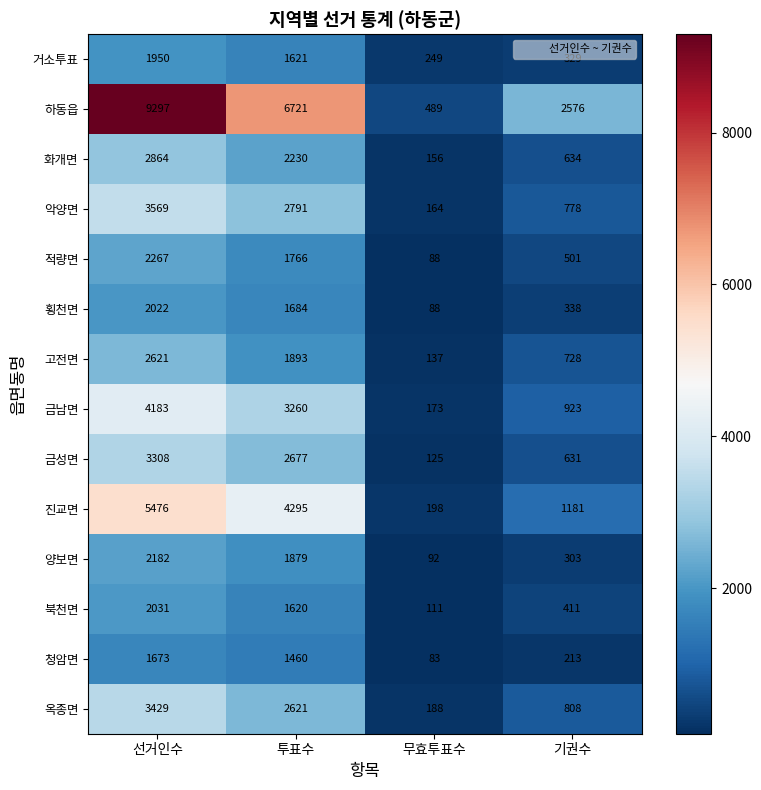

Is it true that 양보면 equals 303 at 기권수?

True